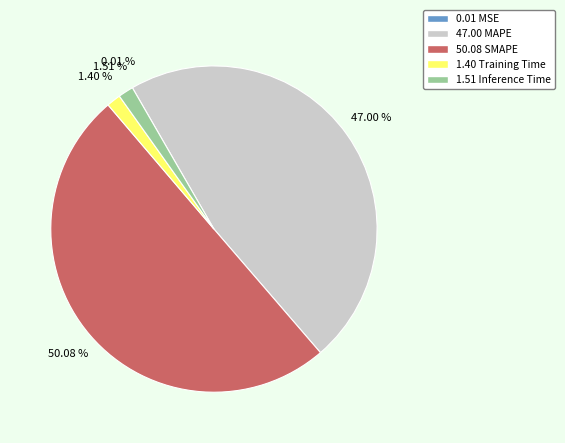

Approximately how many times larger is the value at 50.08 SMAPE compared to 47.00 MAPE?

1.1